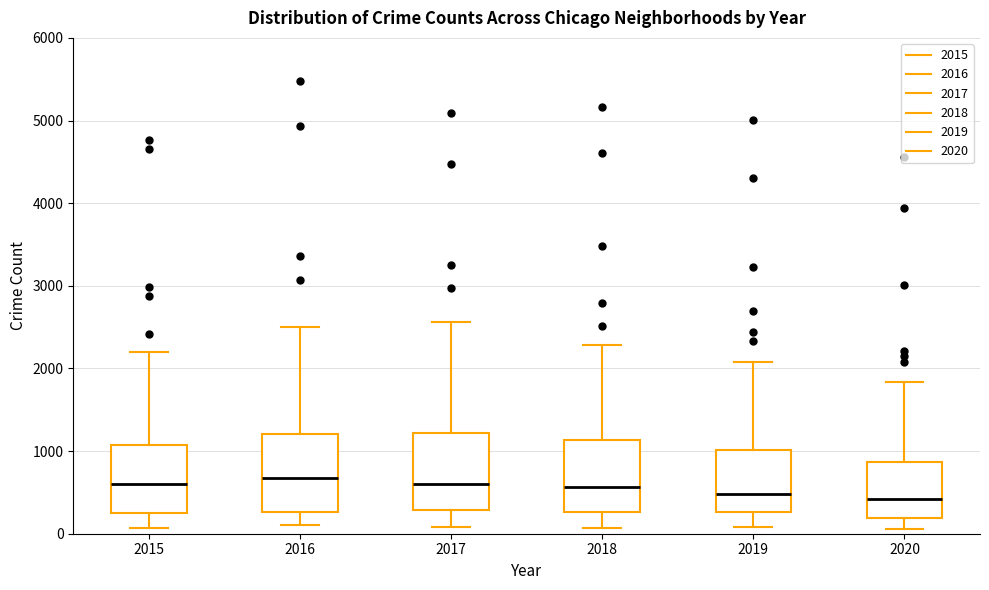

Reading left to right, transcribe this box plot: for each box, give where its median line is, the range the box spans, and where its two whiskers end, as read against the y-axis. The values are not printed on the chart, so give them approximately, as read against the axis.

2015: median 600, box 300 to 1100, whiskers 100 to 2200
2016: median 700, box 300 to 1200, whiskers 100 to 2500
2017: median 600, box 300 to 1200, whiskers 100 to 2600
2018: median 600, box 300 to 1100, whiskers 100 to 2300
2019: median 500, box 300 to 1000, whiskers 100 to 2100
2020: median 400, box 200 to 900, whiskers 100 to 1800